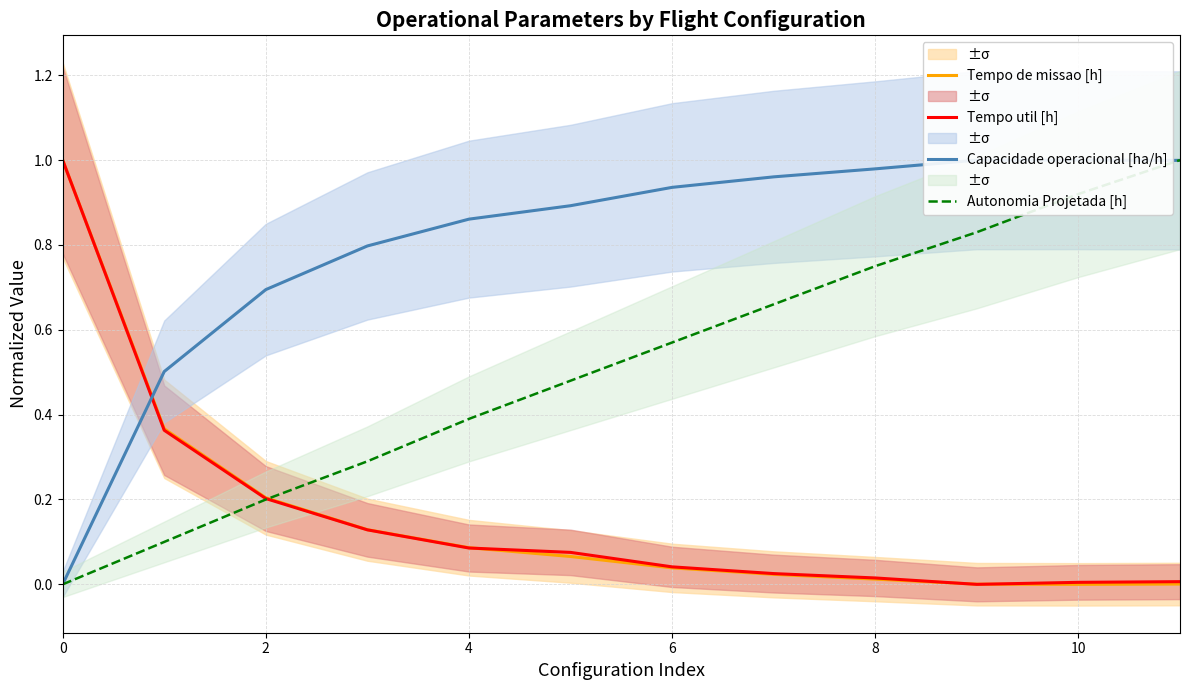

The Autonomia Projetada [h] series shows 0.4 at 4. True or false?

True